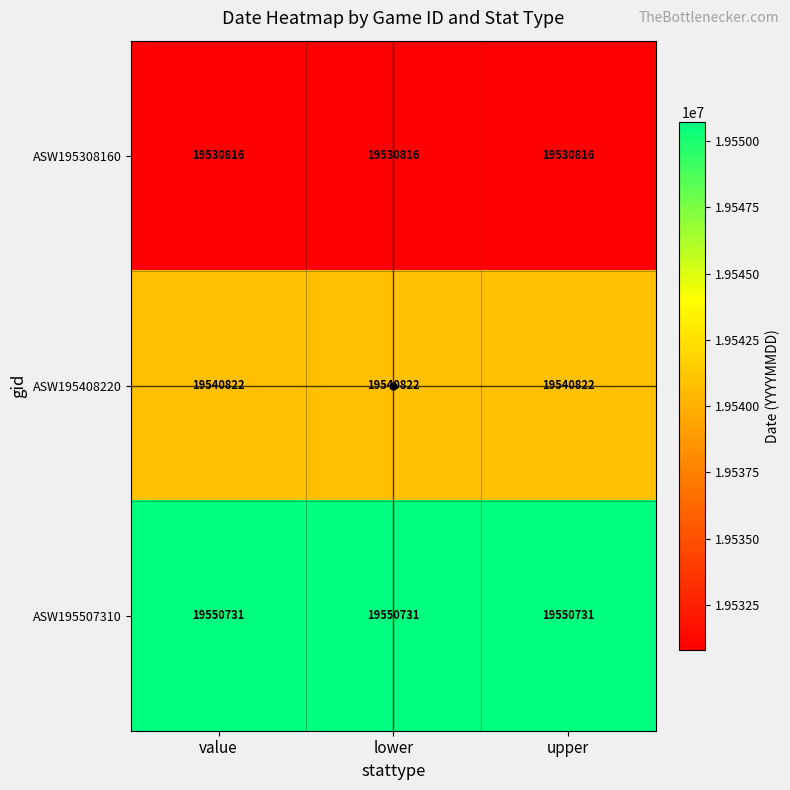

The ASW195408220 series shows 34059064 at lower. True or false?

False